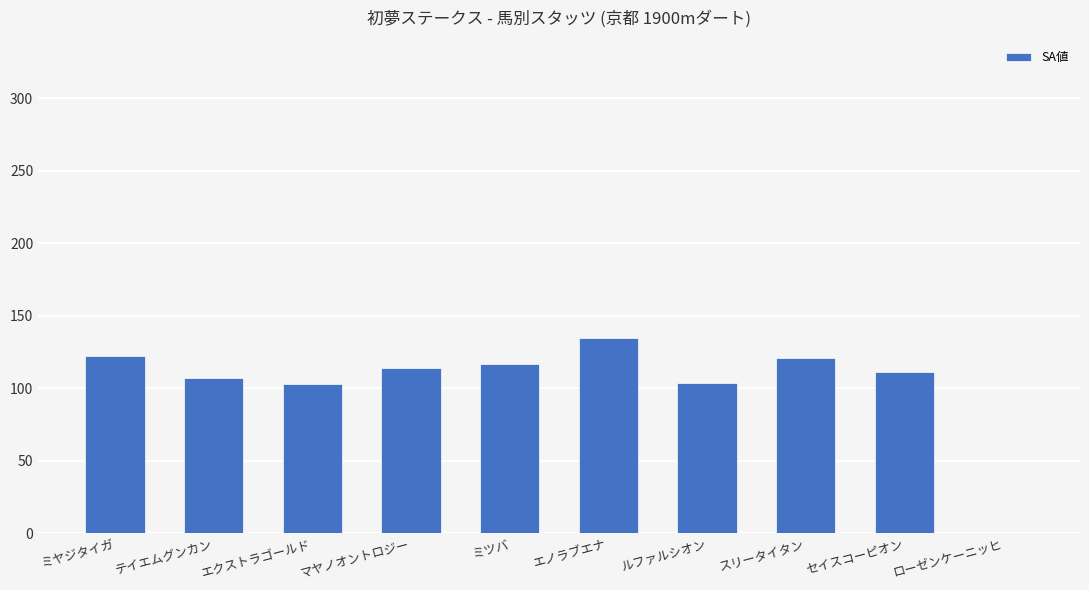

Count the number of data series in this chart.

1